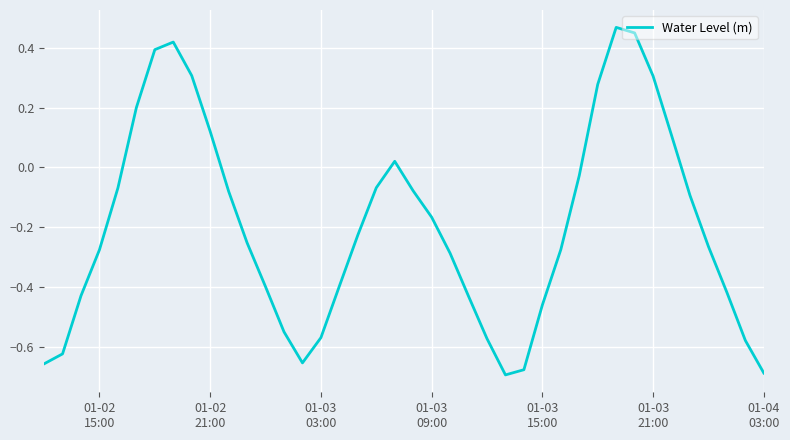

What is the difference between the maximum and minimum values?

1.2